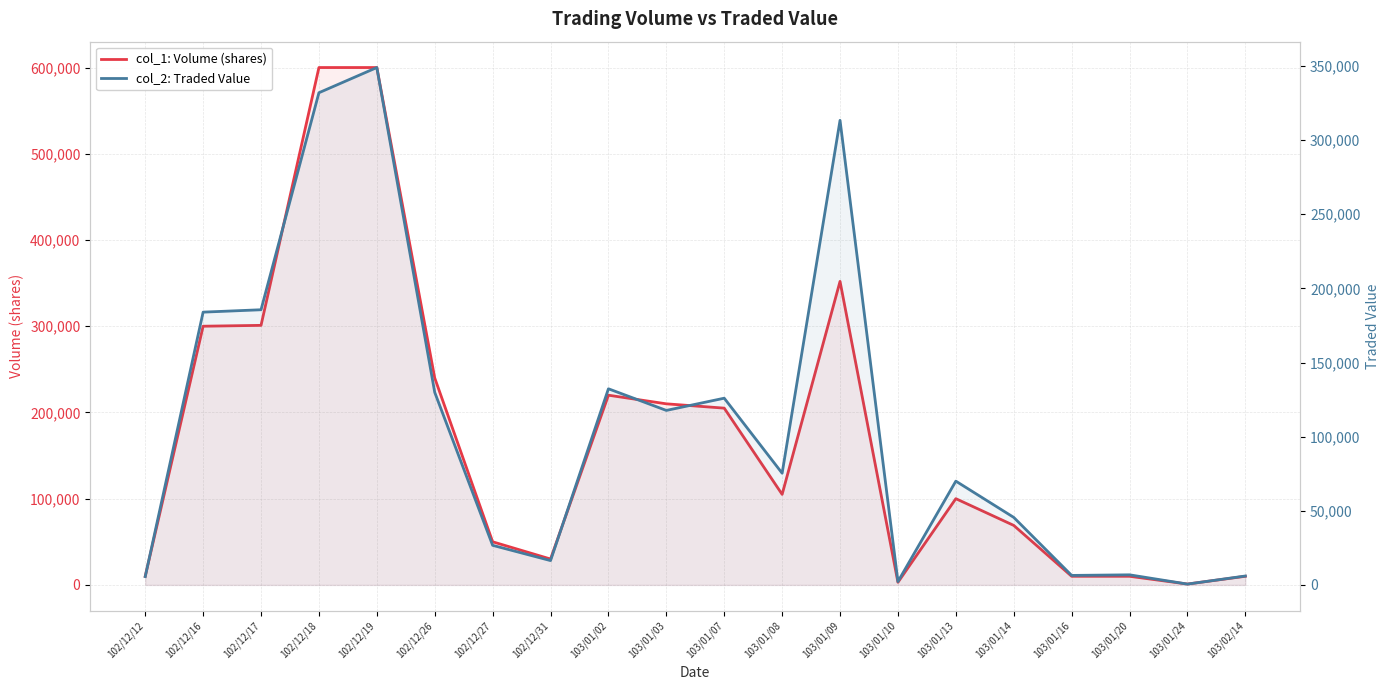

What is the sum of all col_2: Traded Value values?

2131430